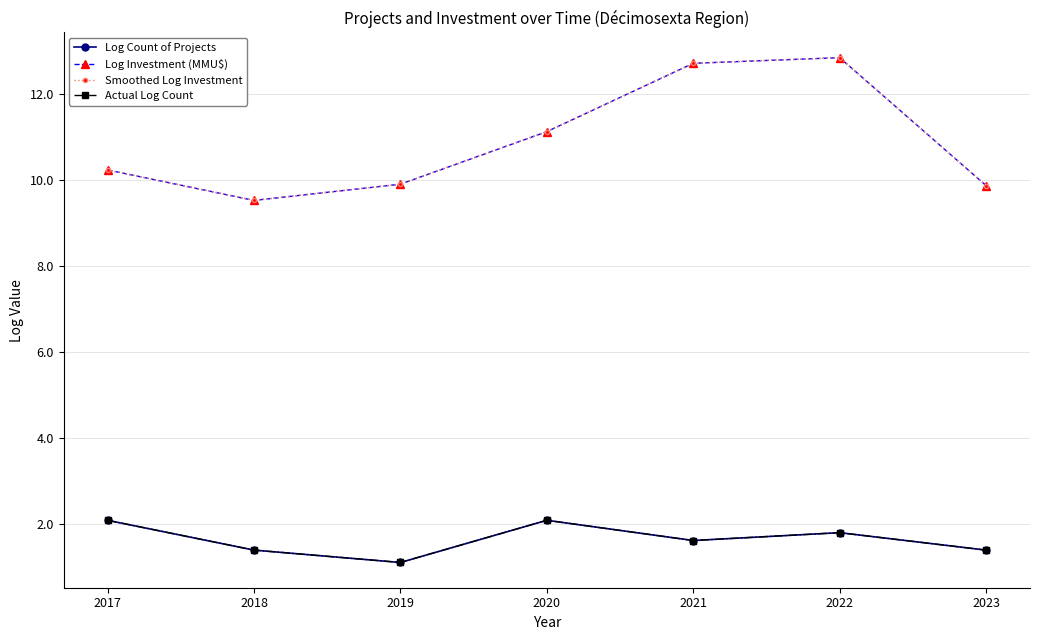

Is it true that Log Investment (MMU$) equals 12.8 at 2022?

True